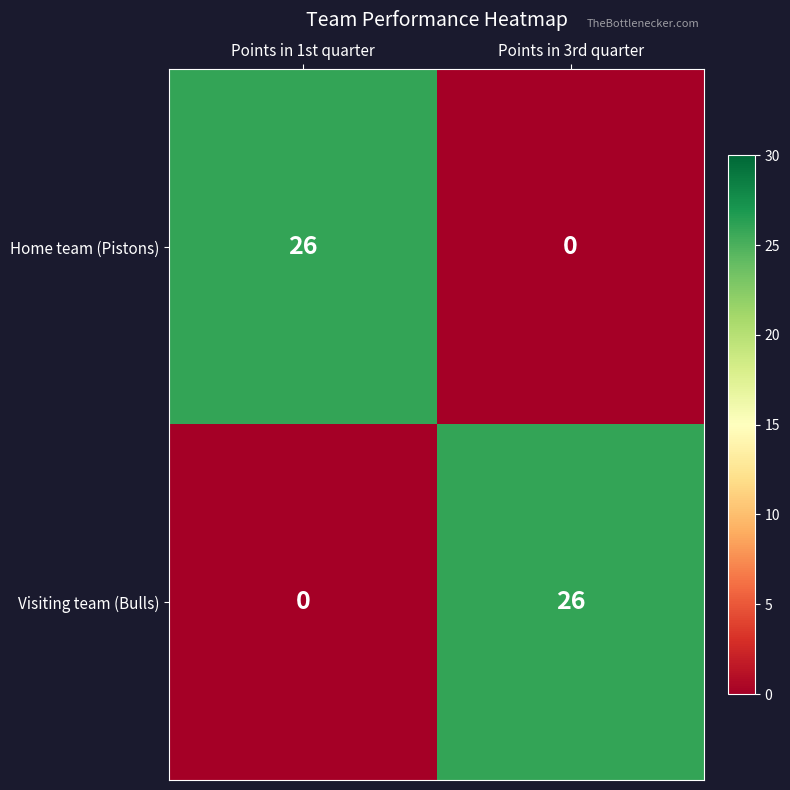

Rank the series at Points in 3rd quarter from lowest to highest value.

Home team (Pistons), Visiting team (Bulls)